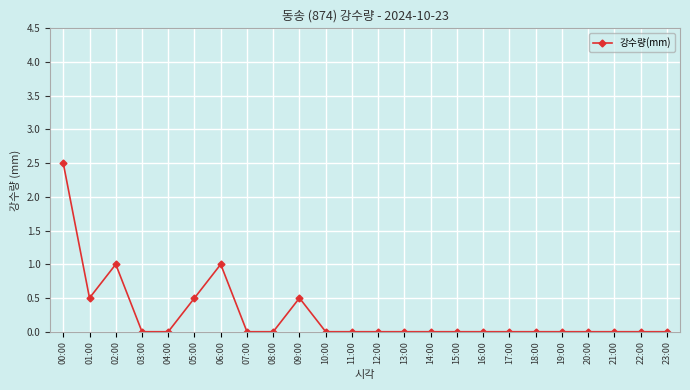

The value at 20:00 is -1.1. True or false?

False